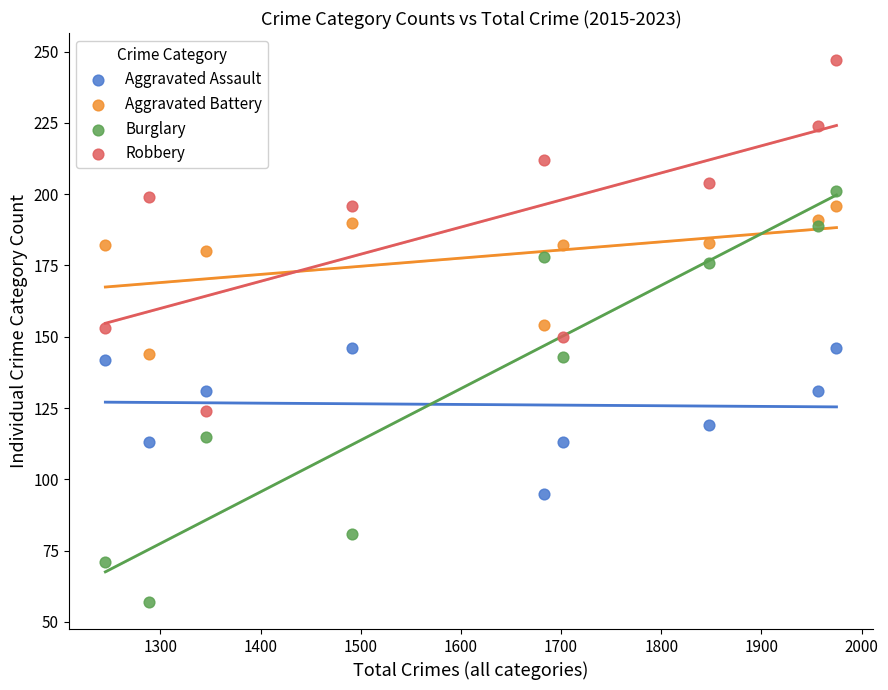

Which series contains the lowest Y value?

Burglary